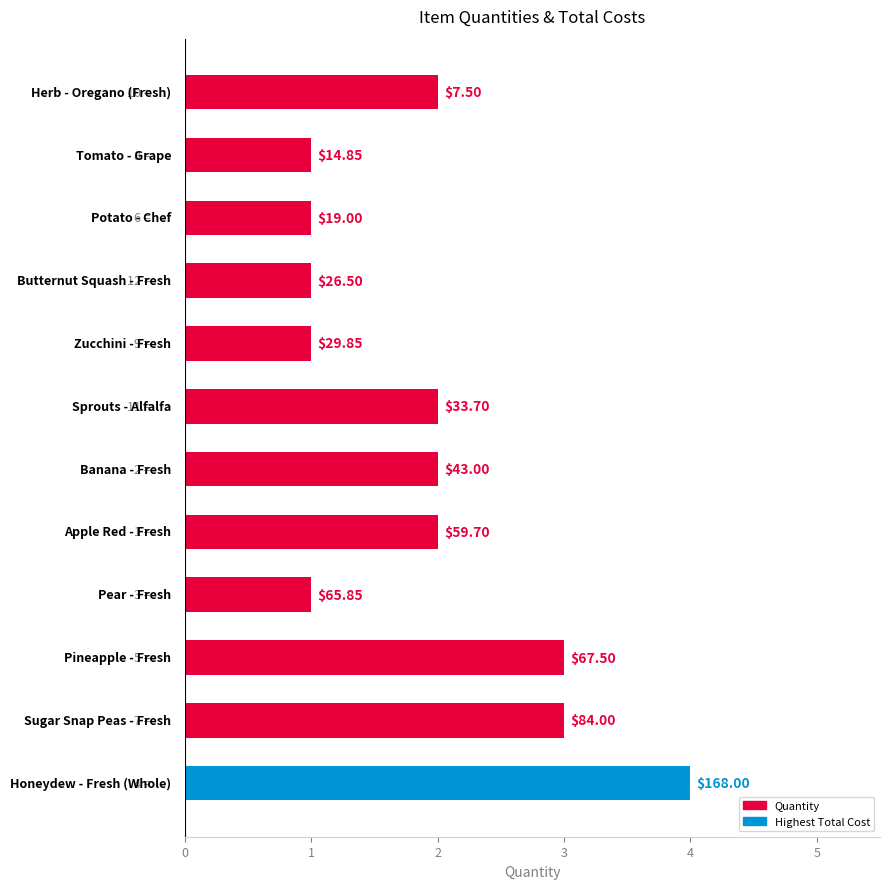

How many values are between 1 and 3?

11